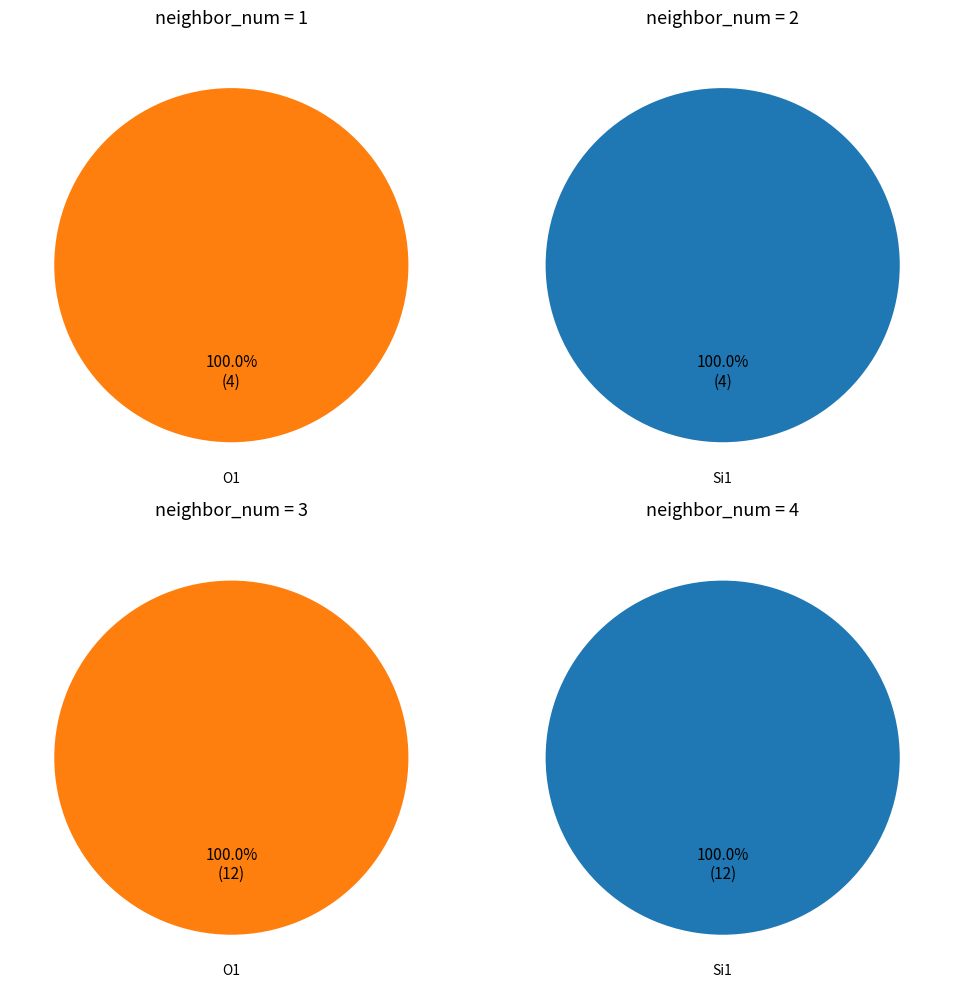

The neighbor_num_2 slice represents 12% of the pie. True or false?

True